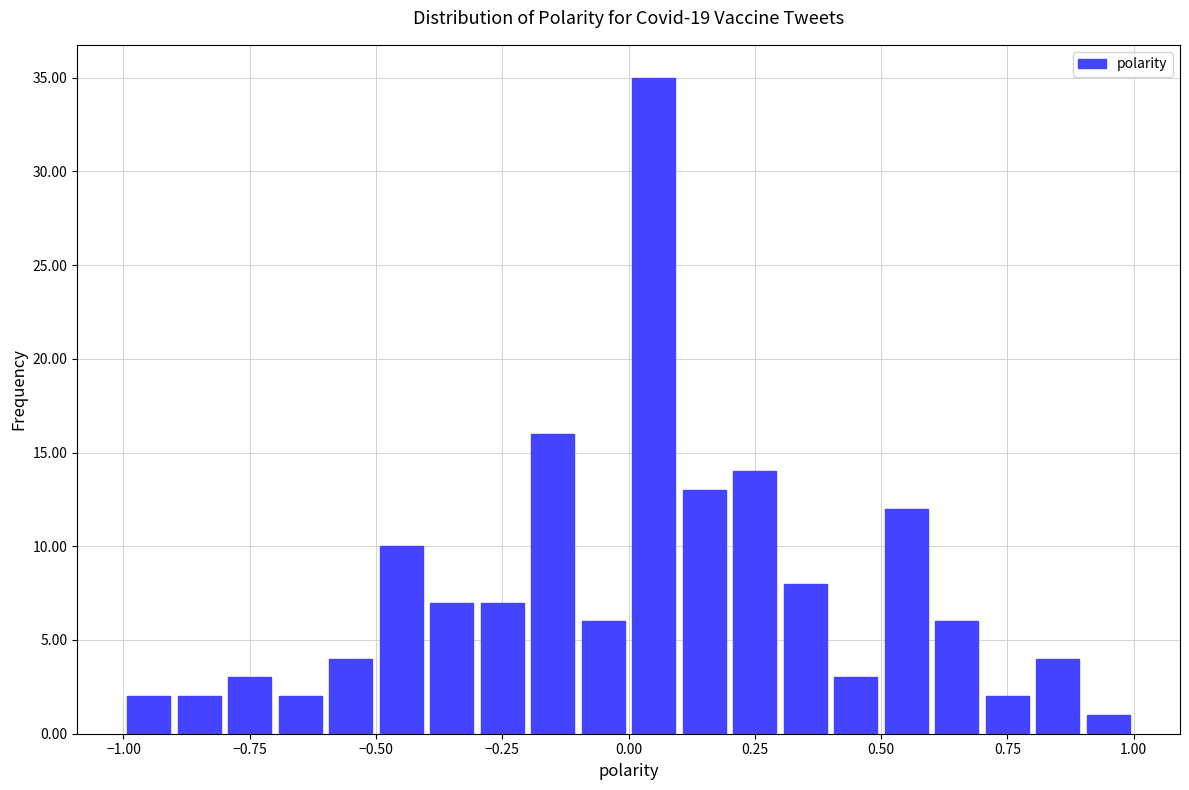

Around what value on the x-axis is the tallest bar? Give the approximate position of its centre, as read against the axis.

0.05